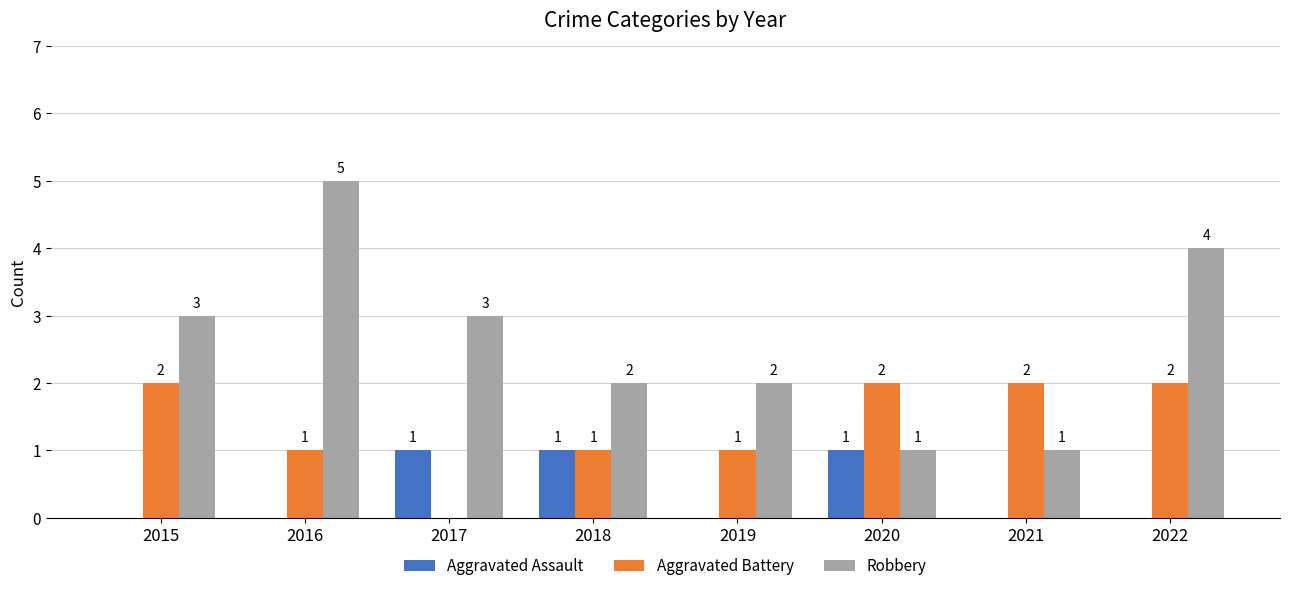

What is the sum of the Aggravated Battery values at 2022 and 2019?

3